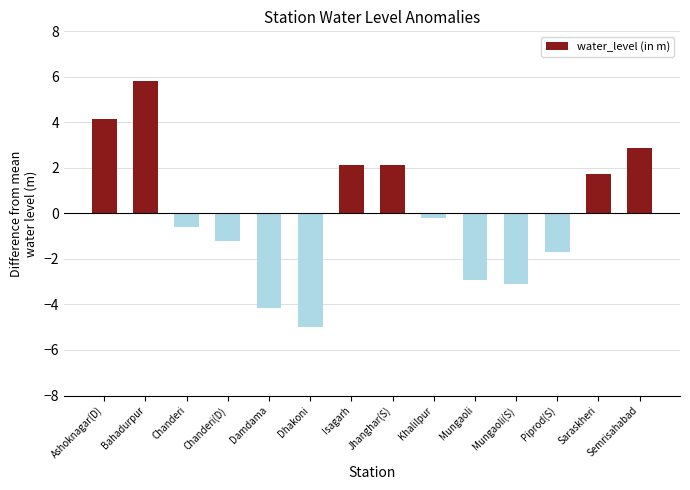

How many values are below zero?

8